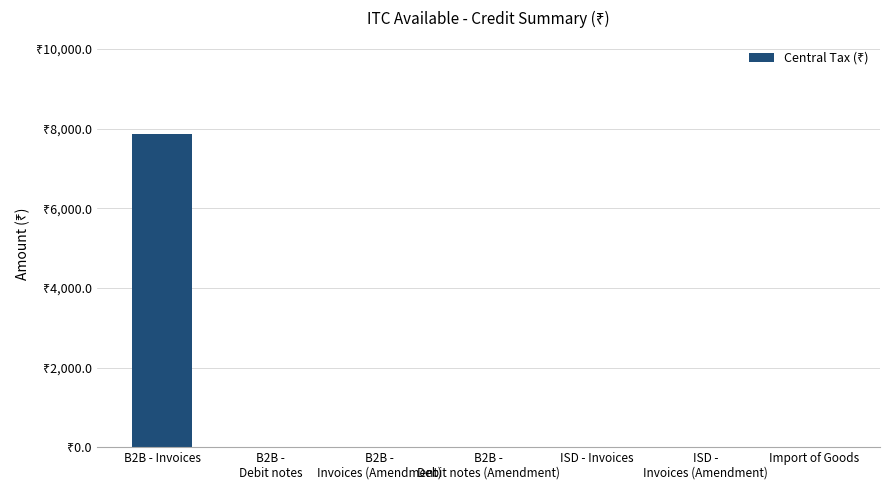

Rank the categories by value from lowest to highest.

B2B -
Debit notes, B2B -
Invoices (Amendment), B2B -
Debit notes (Amendment), ISD - Invoices, ISD -
Invoices (Amendment), Import of Goods, B2B - Invoices